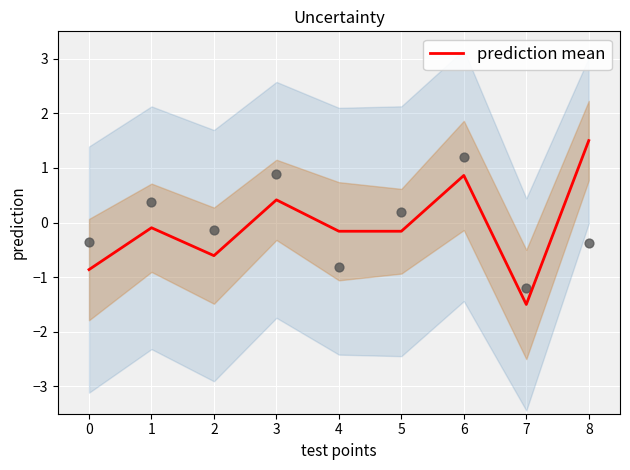

Between 3 and 7, which is larger?

3